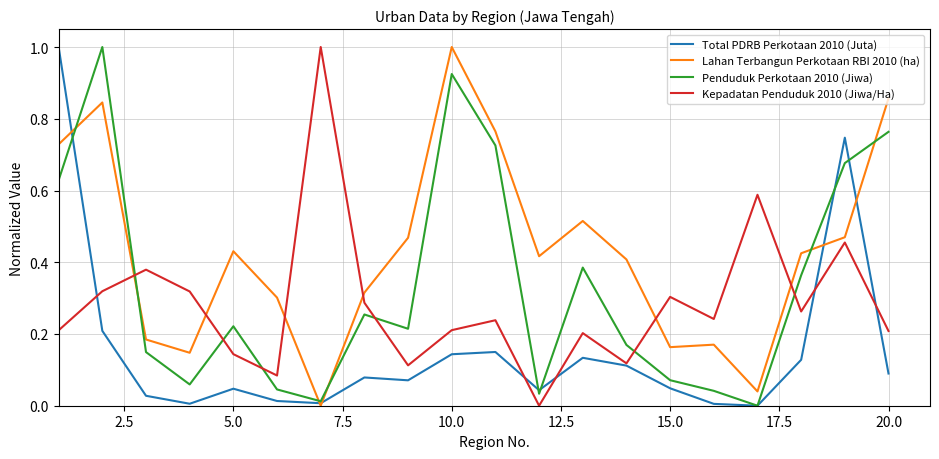

True or false: Penduduk Perkotaan 2010 (Jiwa) has more than 1 interior local peaks.

True